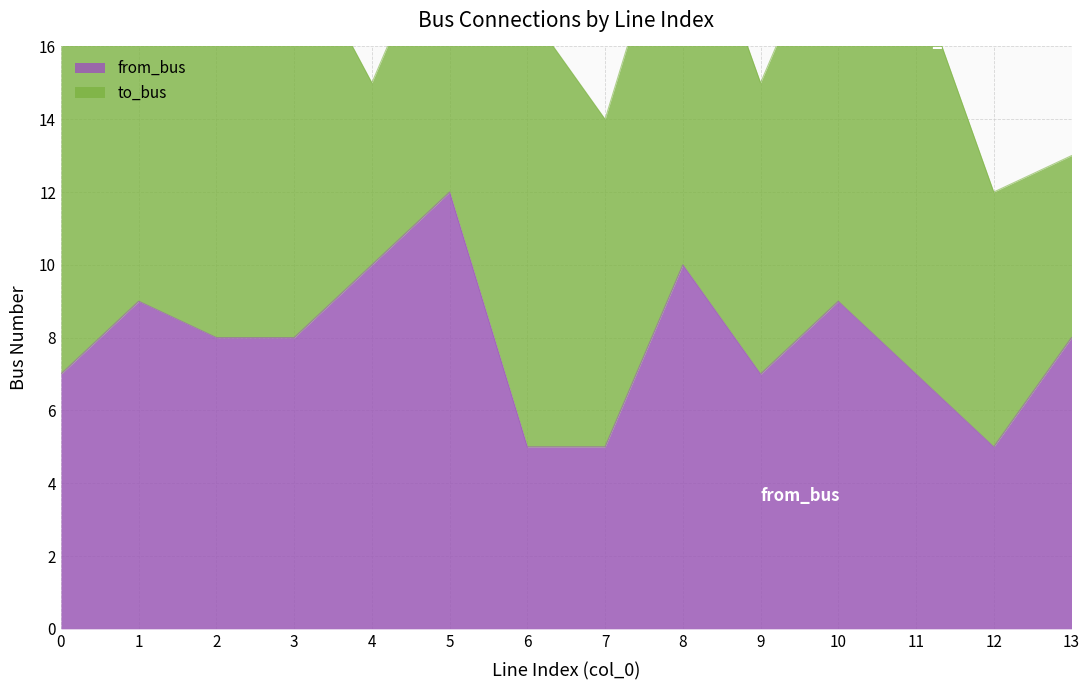

Rank the categories by value from lowest to highest.

6, 7, 12, 0, 9, 11, 2, 3, 13, 1, 10, 4, 8, 5